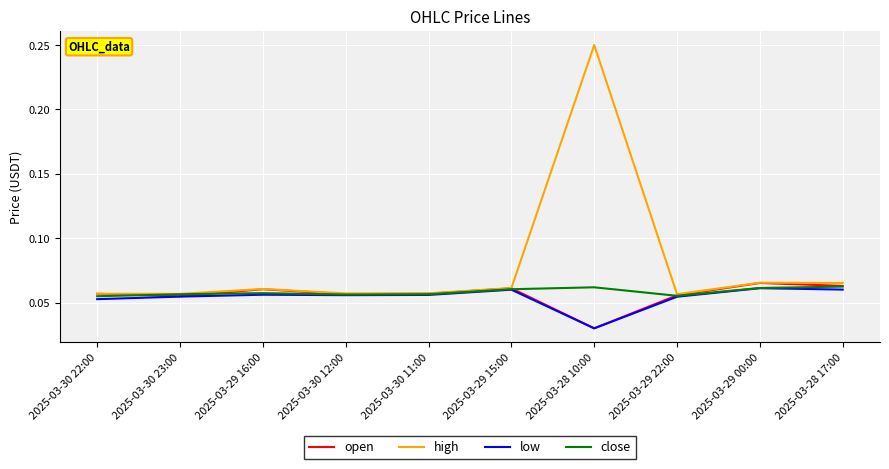

What is the total value across all series at 2025-03-28 10:00?

0.4